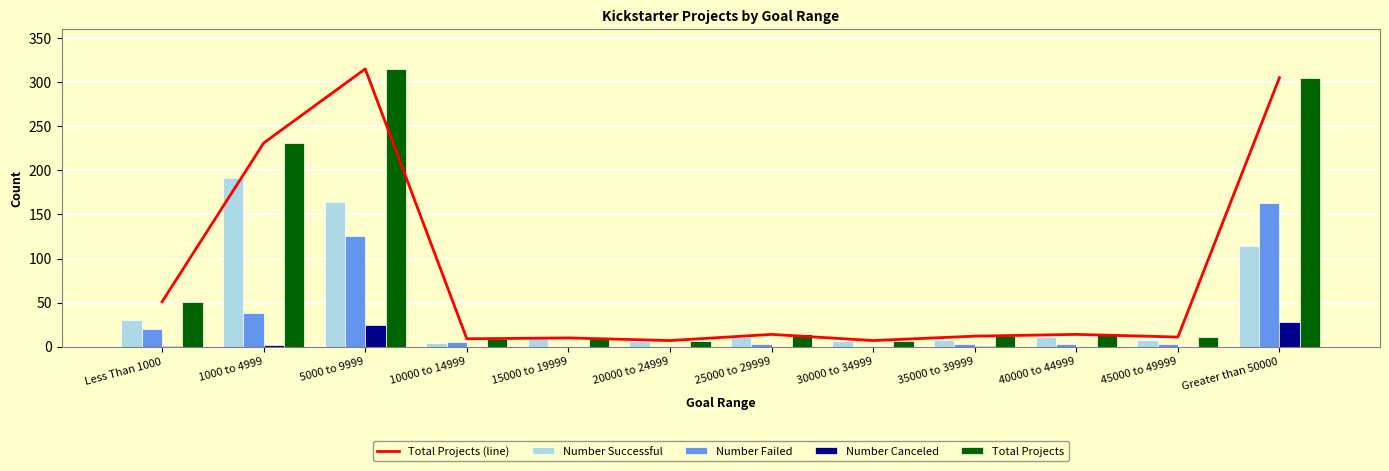

What is the total value across all series at 30000 to 34999?

21